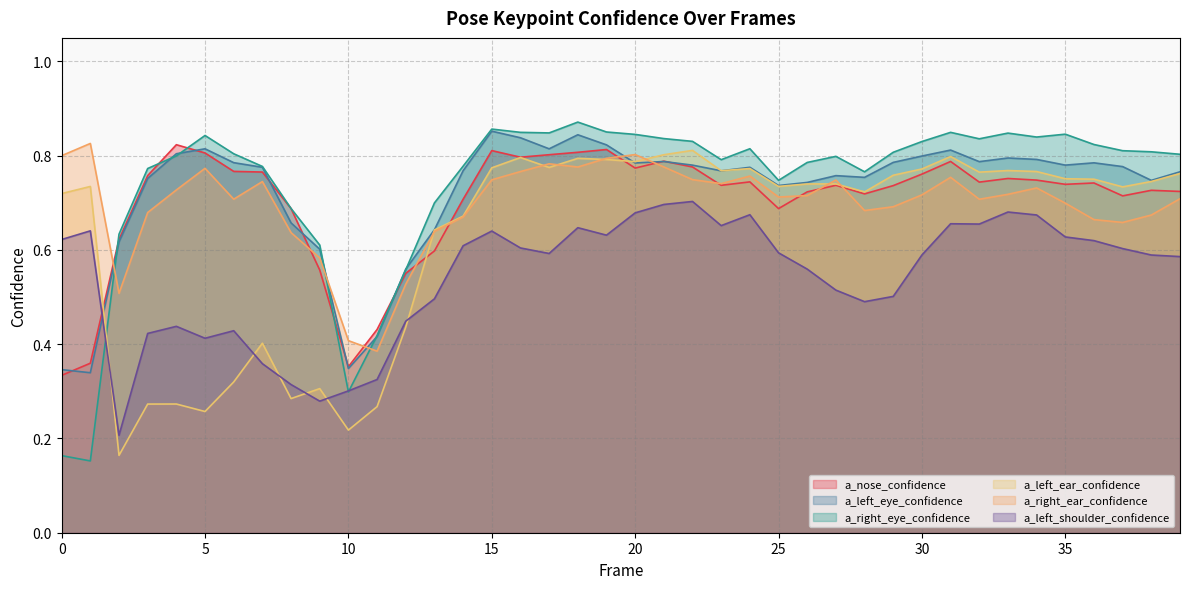

At which category does a_right_ear_confidence reach its first local peak?

1